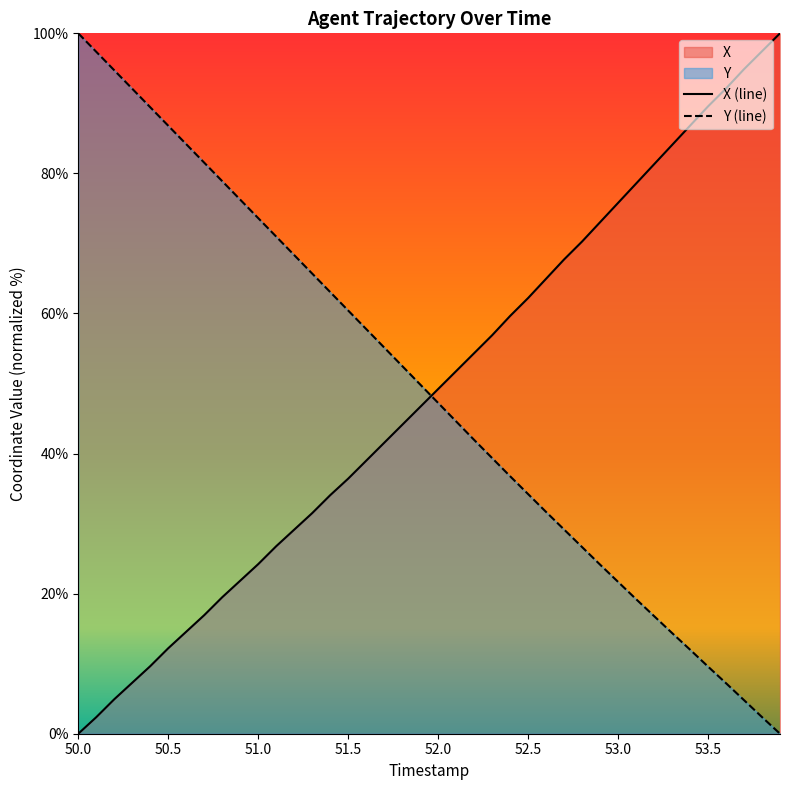

How many data points in Y are above 49?

20